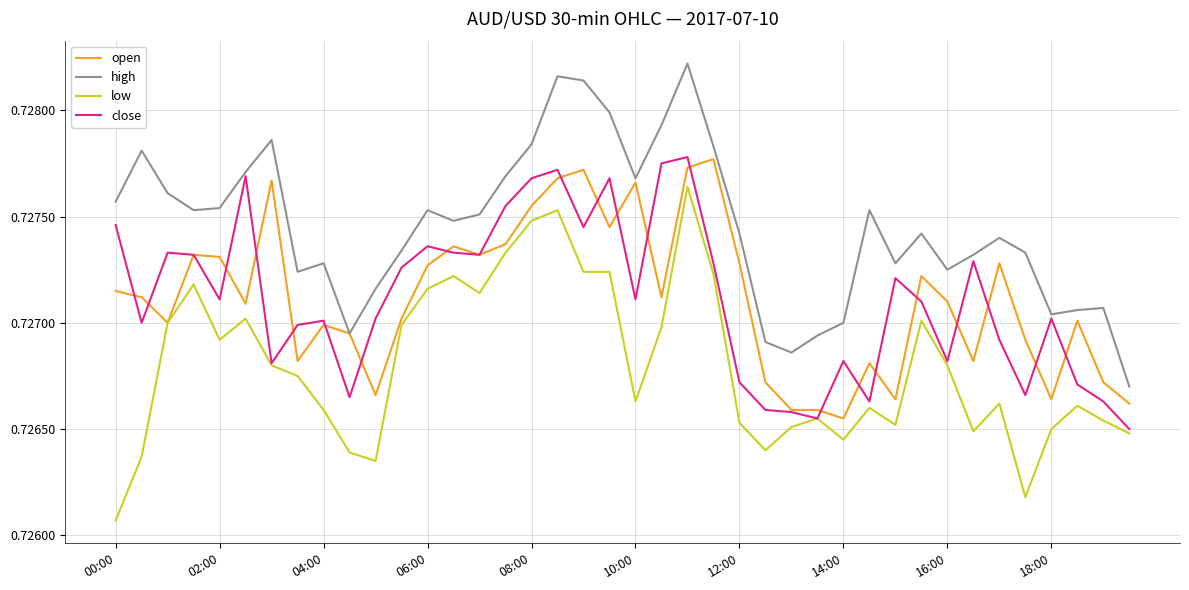

Which series has the largest total across all categories?

high